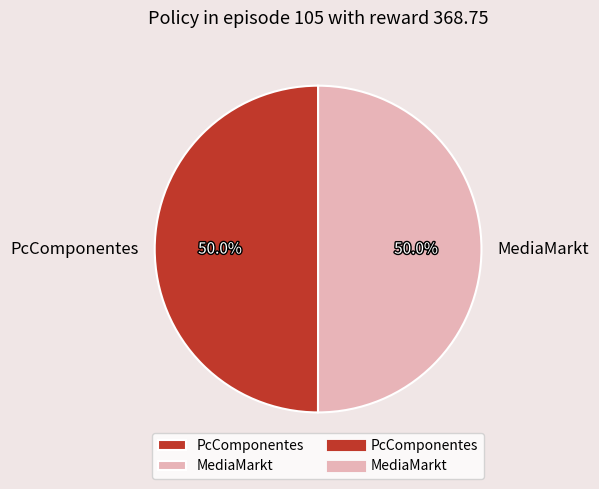

Count the number of slices in the pie.

2